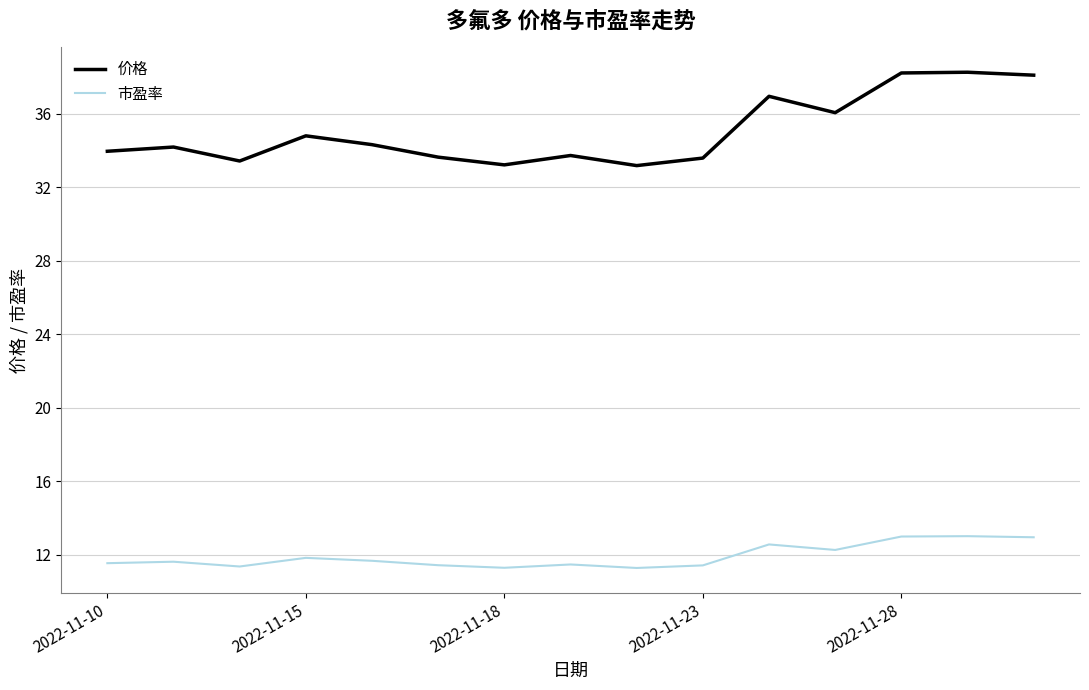

At how many categories does at least one series exceed 20?

15